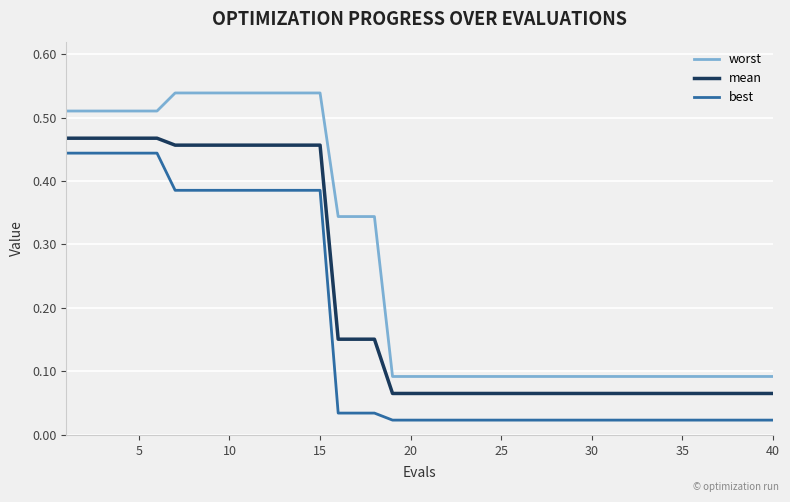

Which series has the largest range (max minus min)?

worst